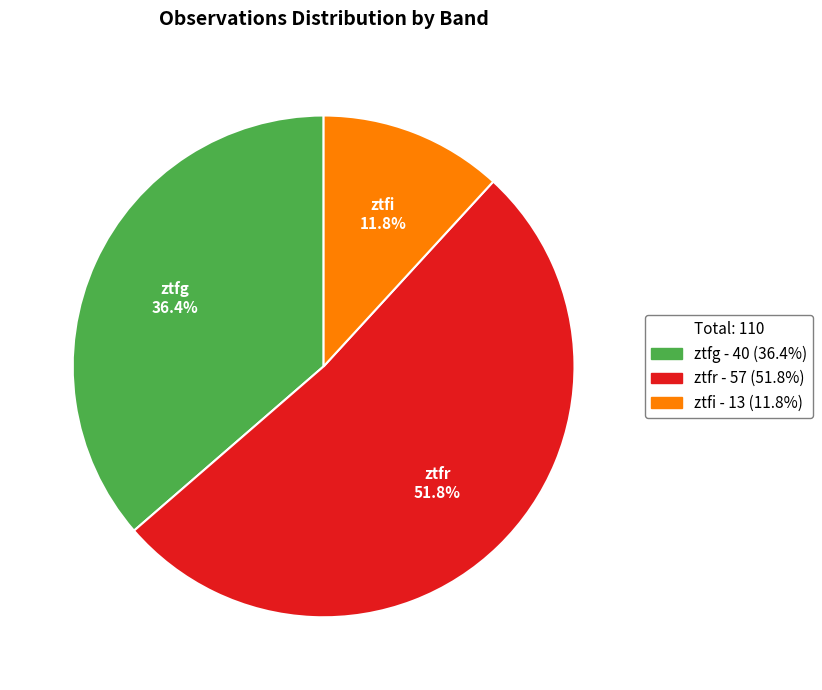

Approximately how many times larger is the value at ztfr compared to ztfg?

1.4